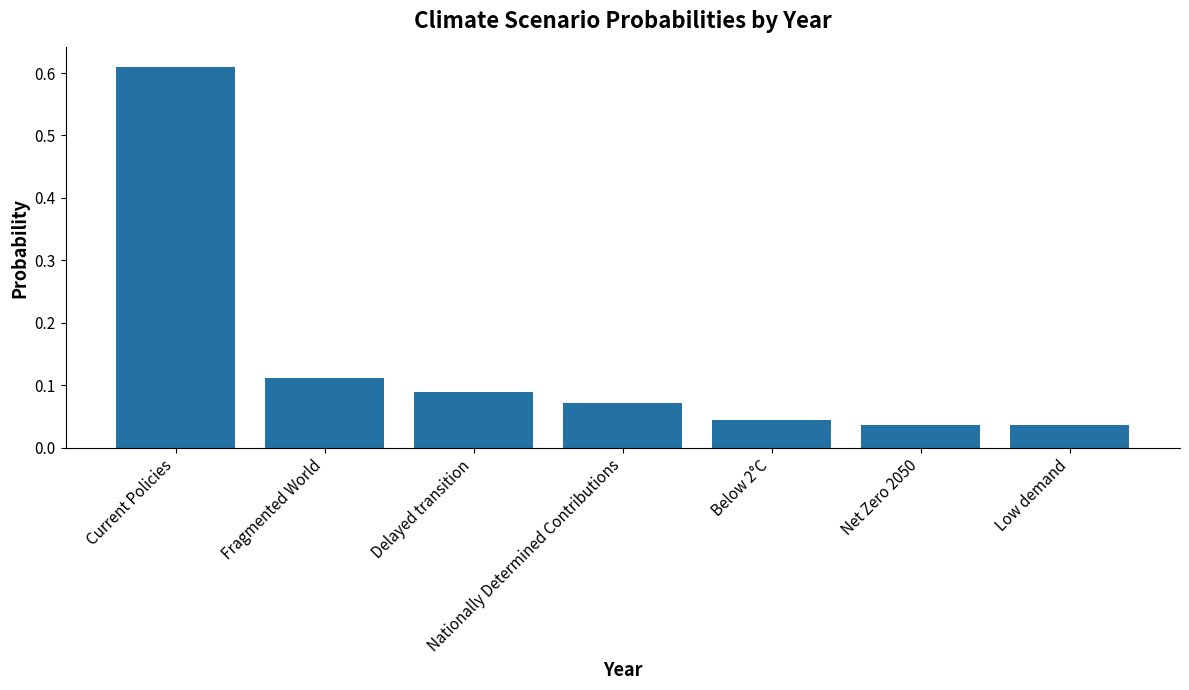

How many categories are shown in the chart?

7